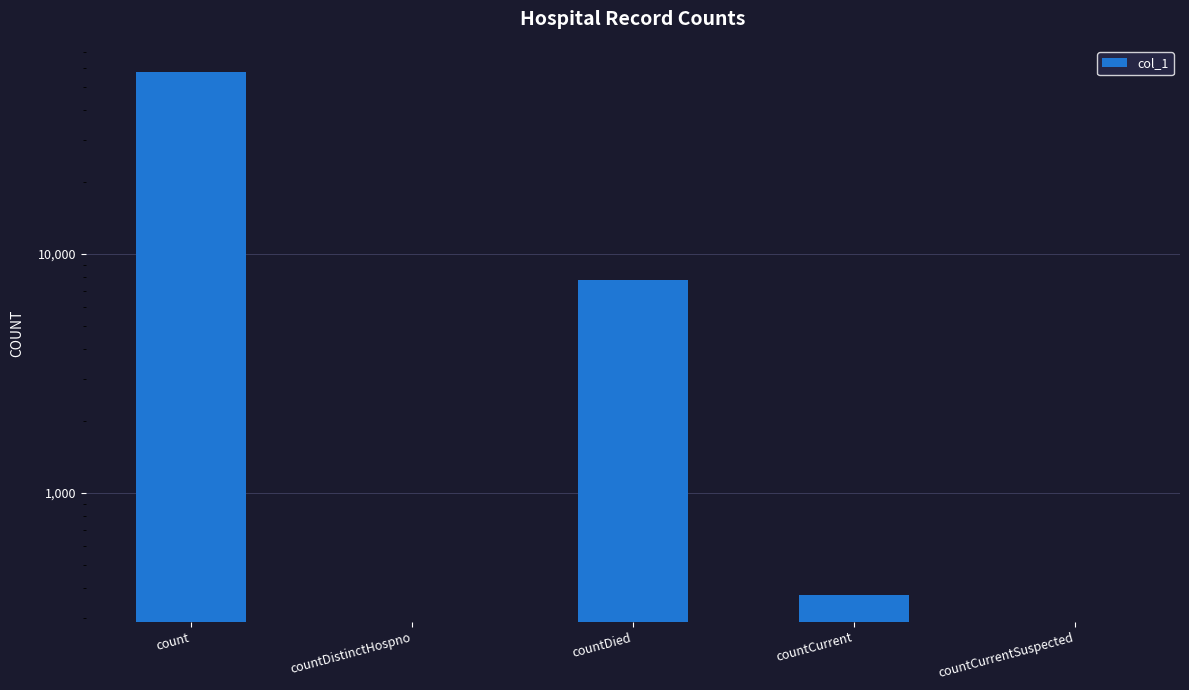

Between countCurrent and countDistinctHospno, which is larger?

countCurrent